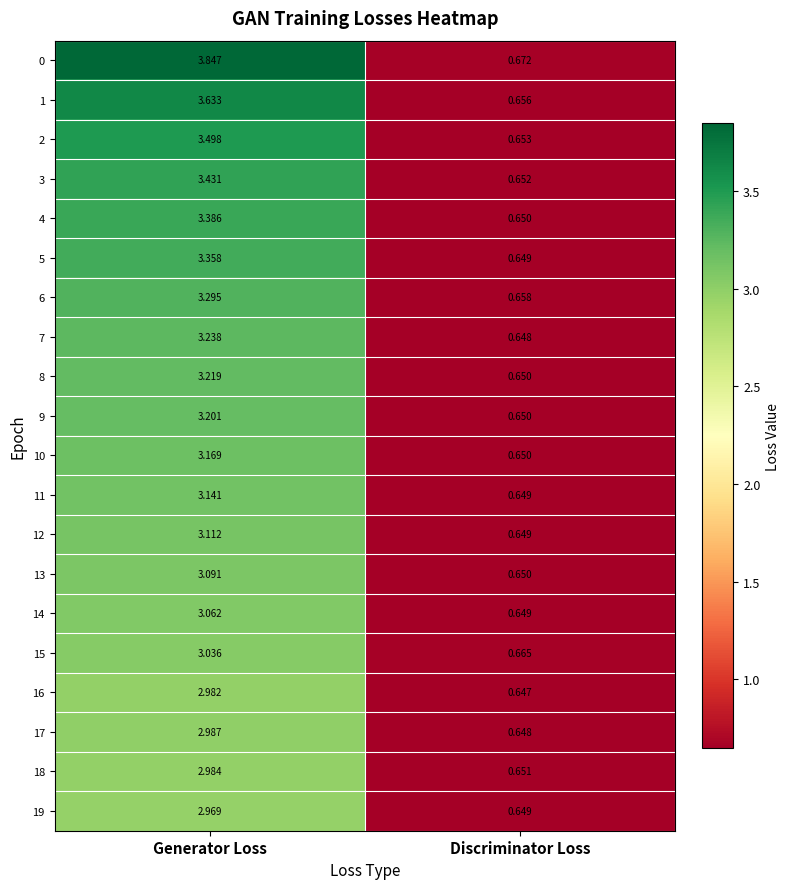

At which category is the sum across all series the highest?

Generator Loss